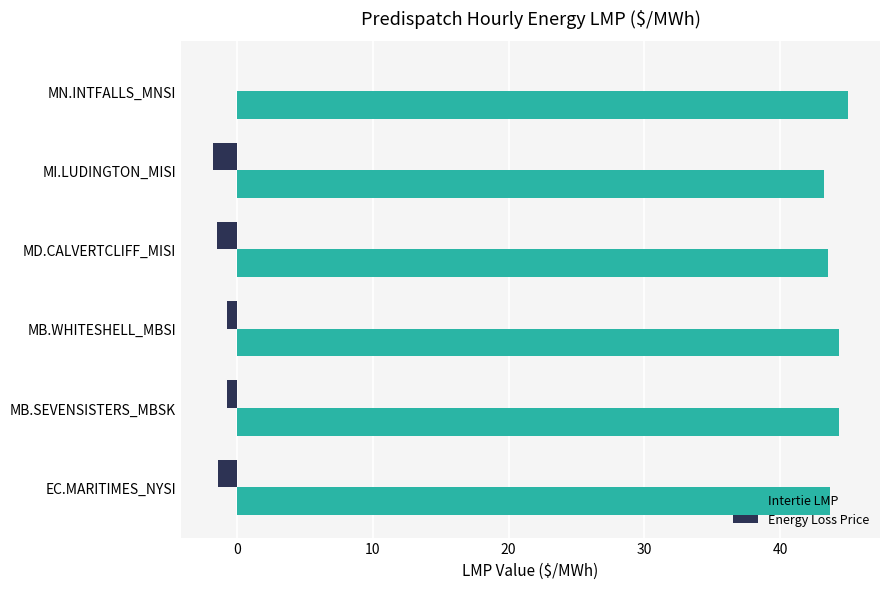

The value of Intertie LMP at MB.WHITESHELL_MBSI is 44.3. True or false?

True